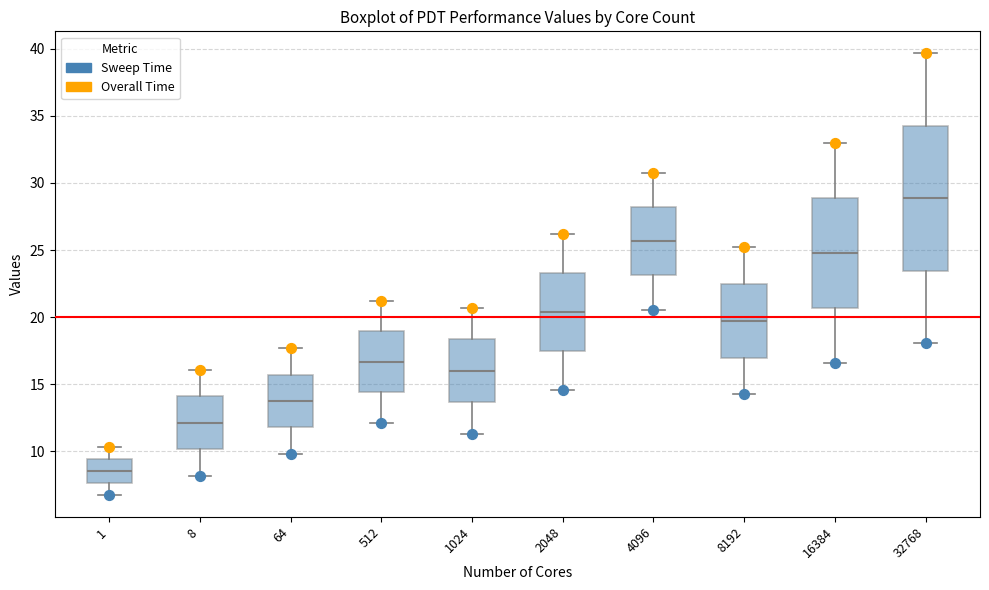

Reading left to right, transcribe this box plot: for each box, give where its median line is, the range the box spans, and where its two whiskers end, as read against the y-axis. The values are not printed on the chart, so give them approximately, as read against the axis.

1: median 8.5, box 7.5 to 9.5, whiskers 6.5 to 10.5
8: median 12.0, box 10.0 to 14.0, whiskers 8.0 to 16.0
64: median 13.5, box 12.0 to 15.5, whiskers 10.0 to 17.5
512: median 16.5, box 14.5 to 19.0, whiskers 12.0 to 21.0
1024: median 16.0, box 13.5 to 18.5, whiskers 11.5 to 20.5
2048: median 20.5, box 17.5 to 23.5, whiskers 14.5 to 26.0
4096: median 25.5, box 23.0 to 28.0, whiskers 20.5 to 31.0
8192: median 19.5, box 17.0 to 22.5, whiskers 14.0 to 25.0
16384: median 25.0, box 20.5 to 29.0, whiskers 16.5 to 33.0
32768: median 29.0, box 23.5 to 34.5, whiskers 18.0 to 39.5